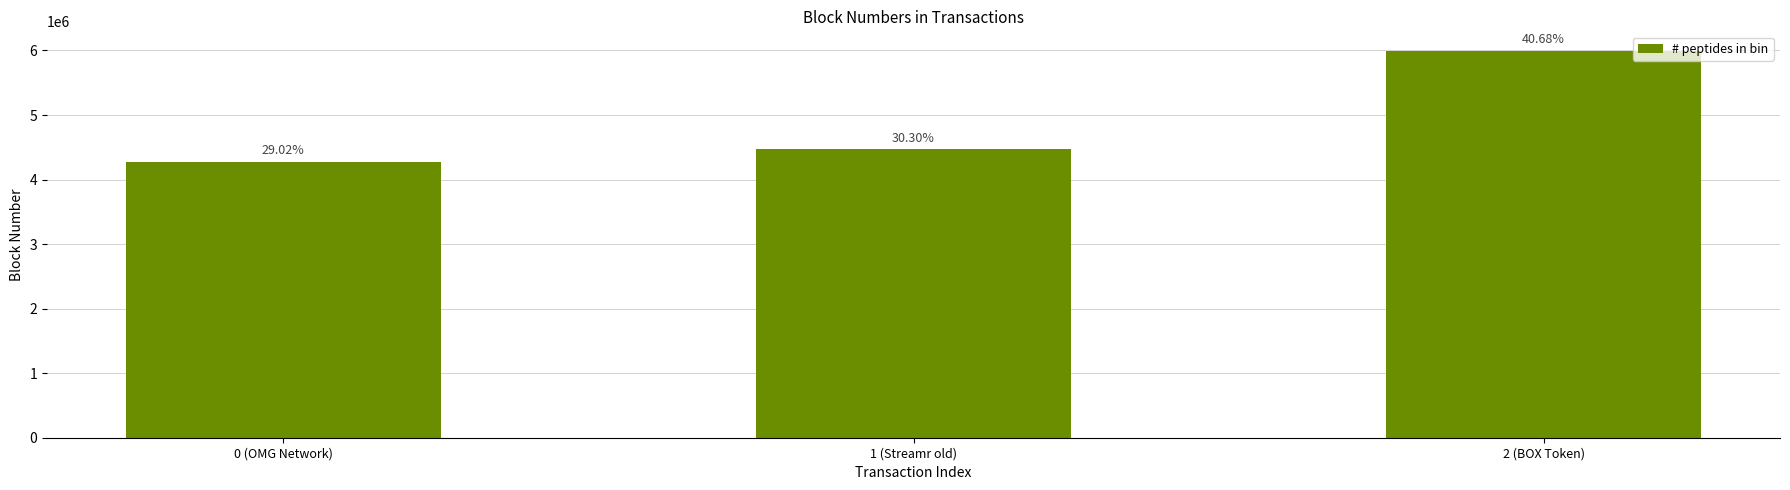

How many bars are there in total?

3